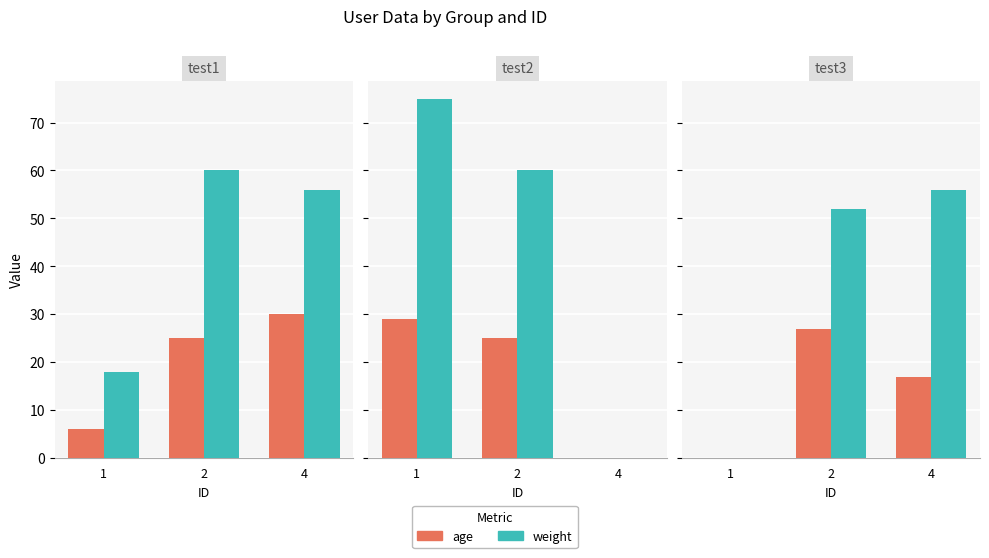

Rank the categories by weight value from highest to lowest.

4, 2, 1